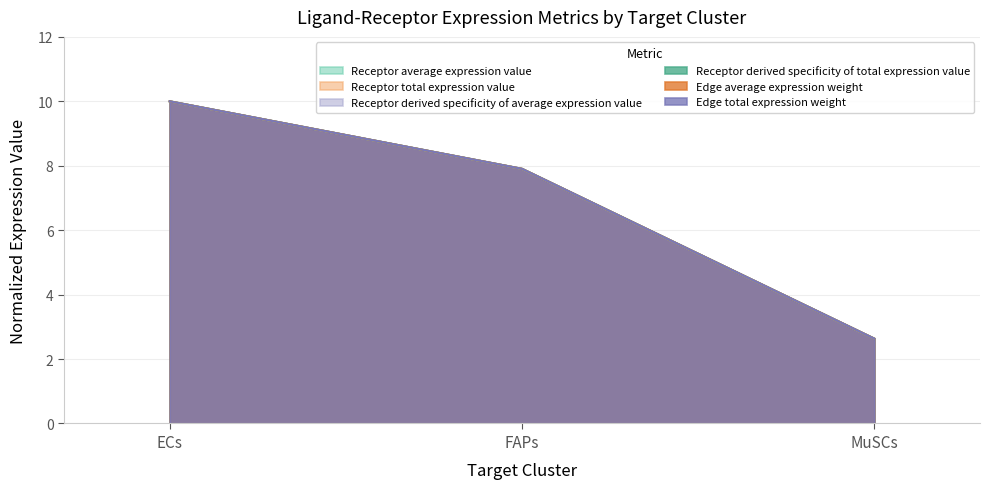

Which category has the lowest value in the Edge average expression weight series?

MuSCs